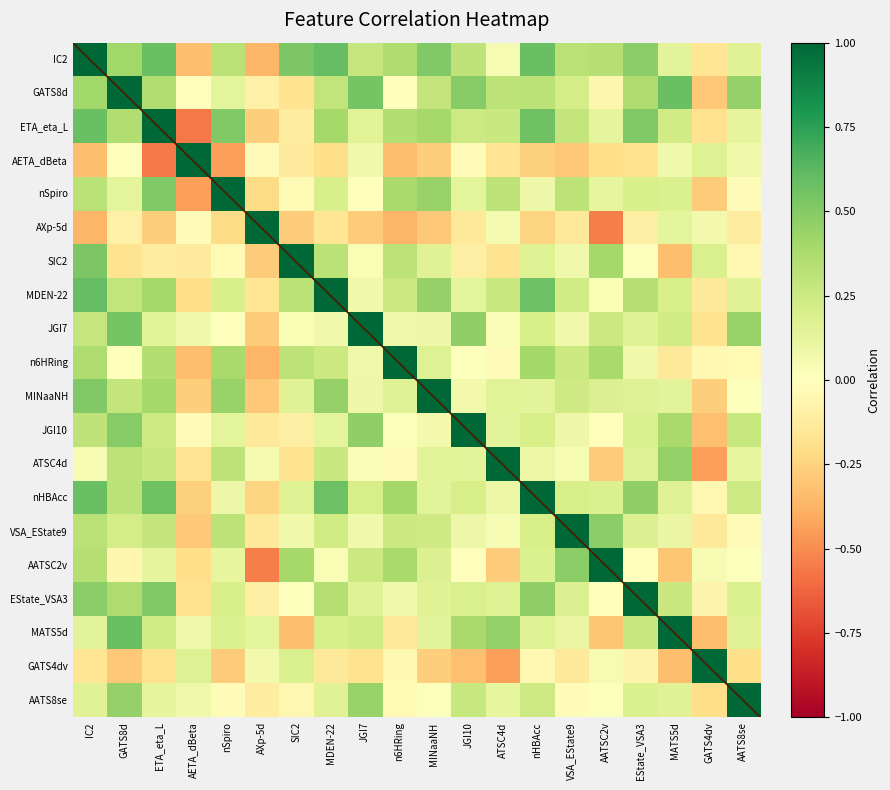

True or false: AXp-5d has a value of -0.5 at AATSC2v.

True